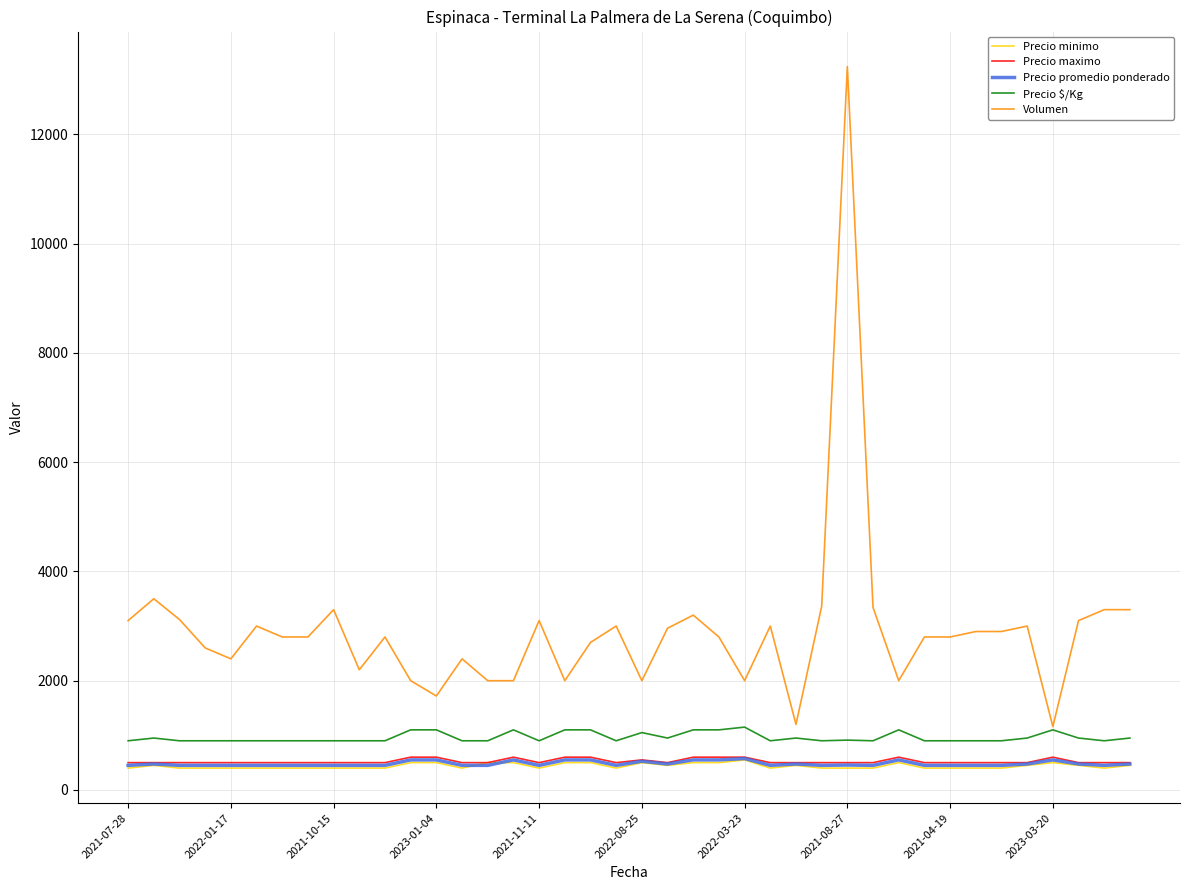

Which series has the widest spread of values?

Volumen